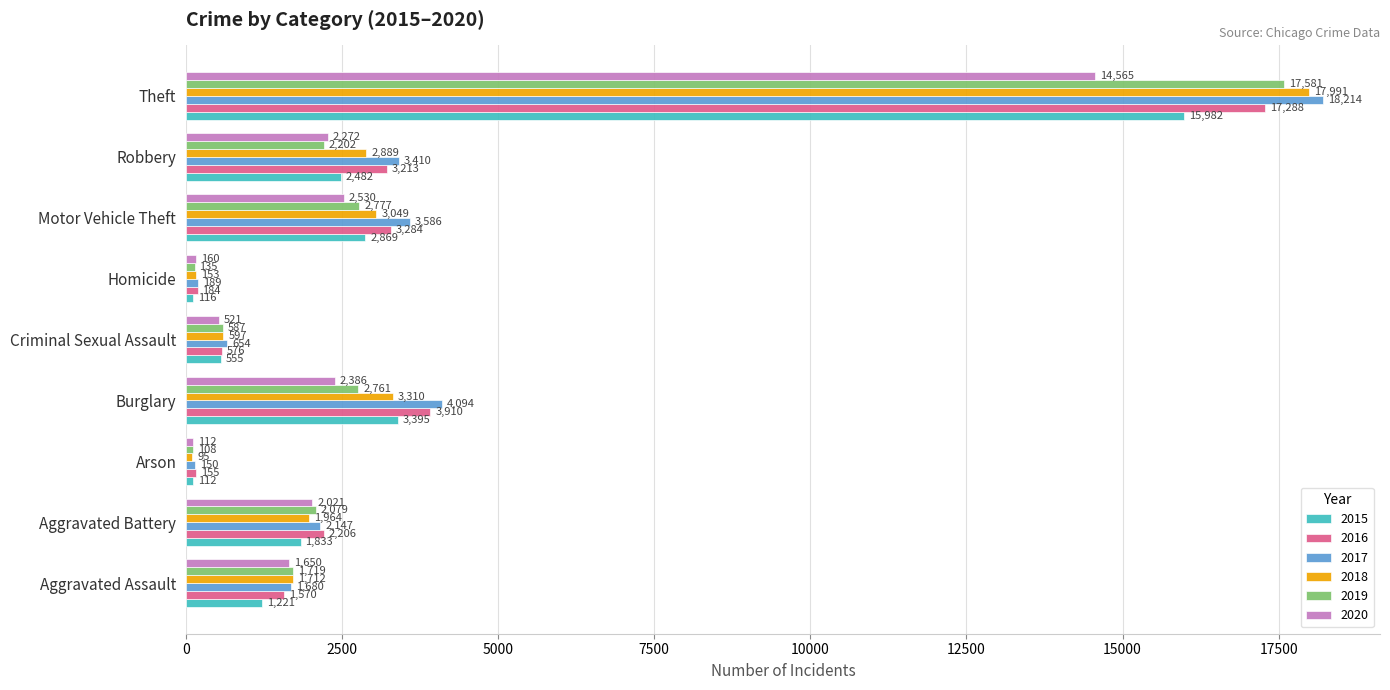

Count the number of data series in this chart.

6